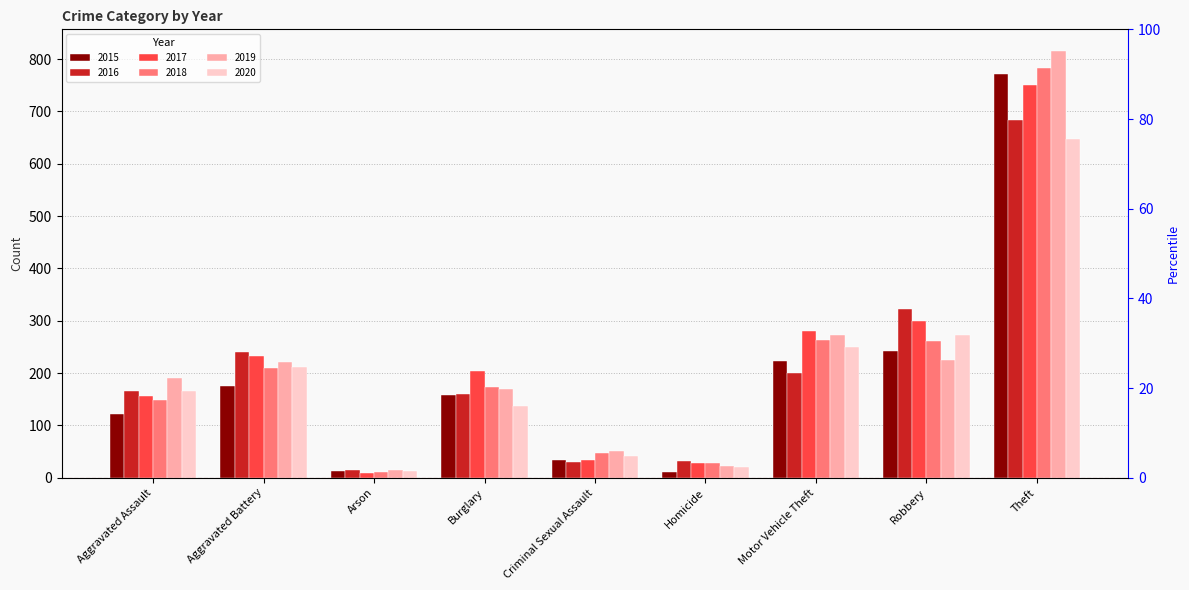

Is it true that 2019 equals 23 at Arson?

False